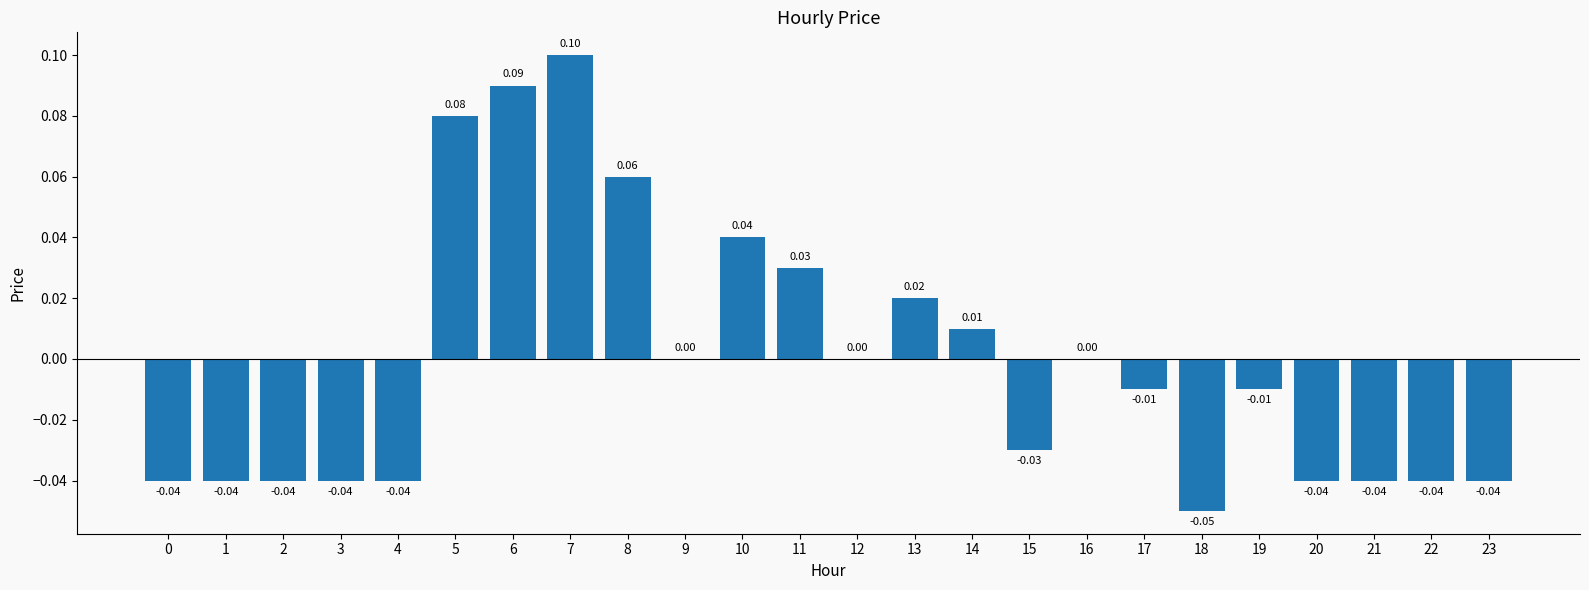

Between 23 and 17, which is larger?

17